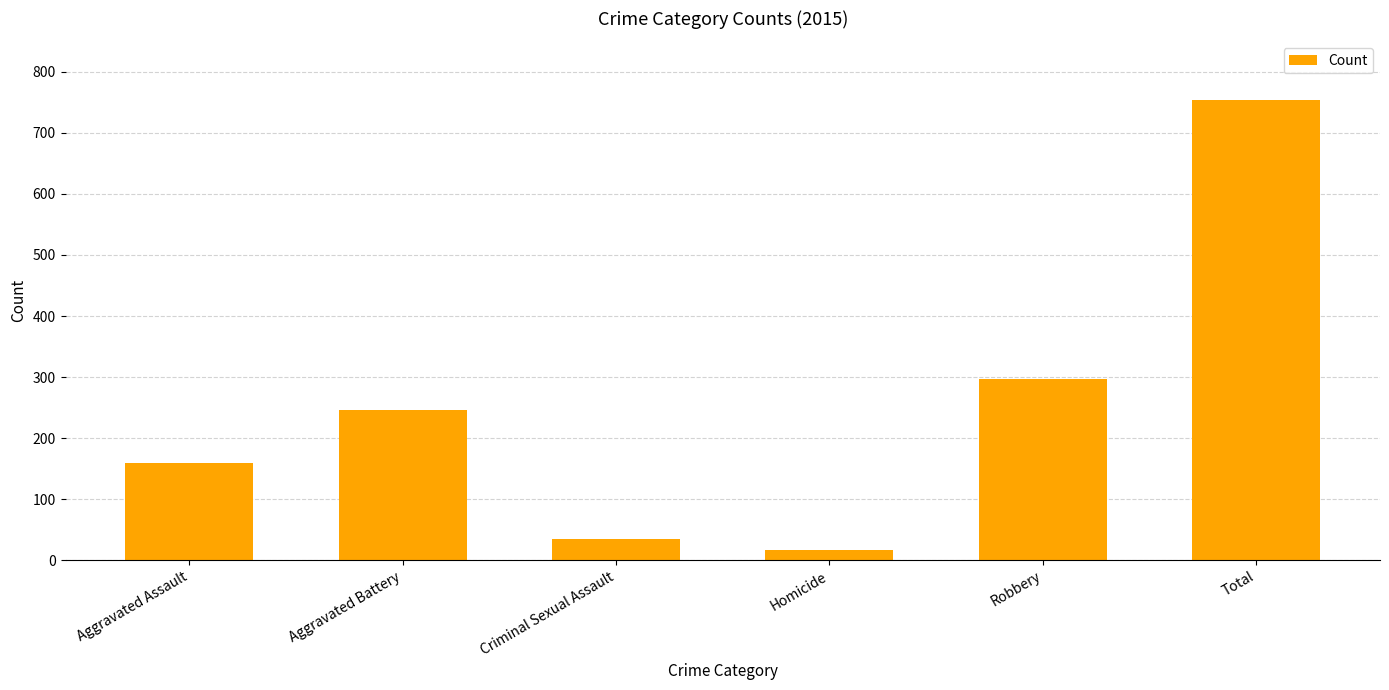

Reading right to left, transcribe all the data shown in this chart.

Total=754	Robbery=297	Homicide=17	Criminal Sexual Assault=34	Aggravated Battery=246	Aggravated Assault=160